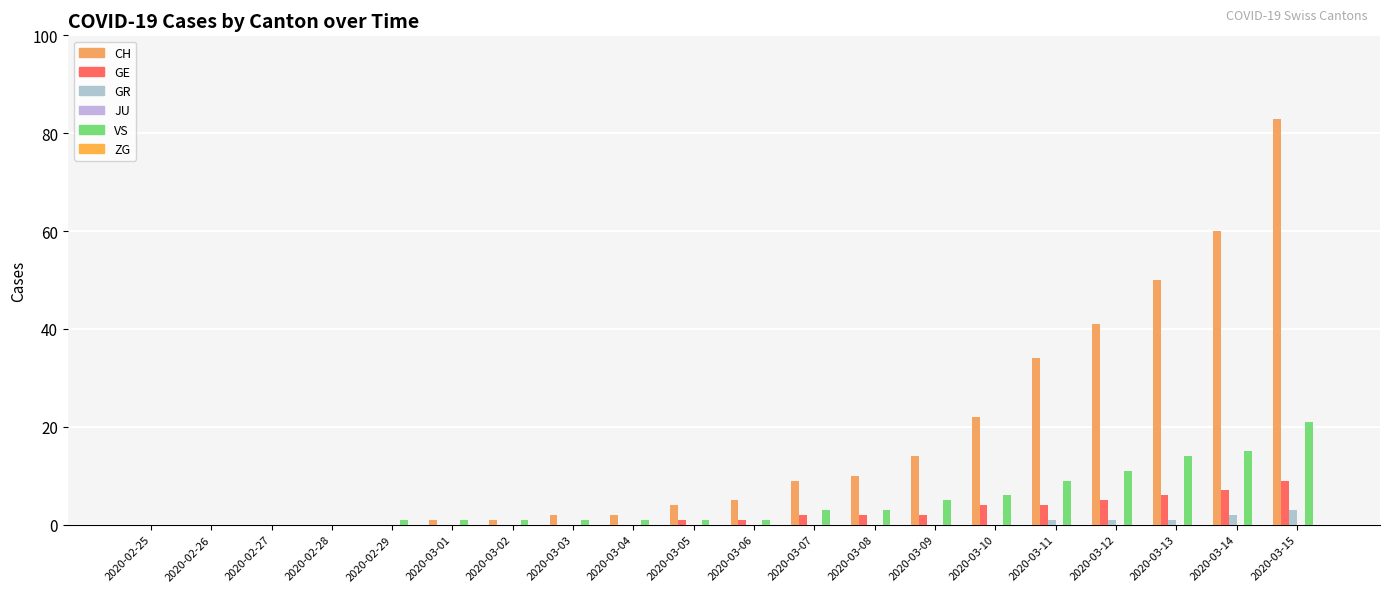

Count the number of data series in this chart.

4